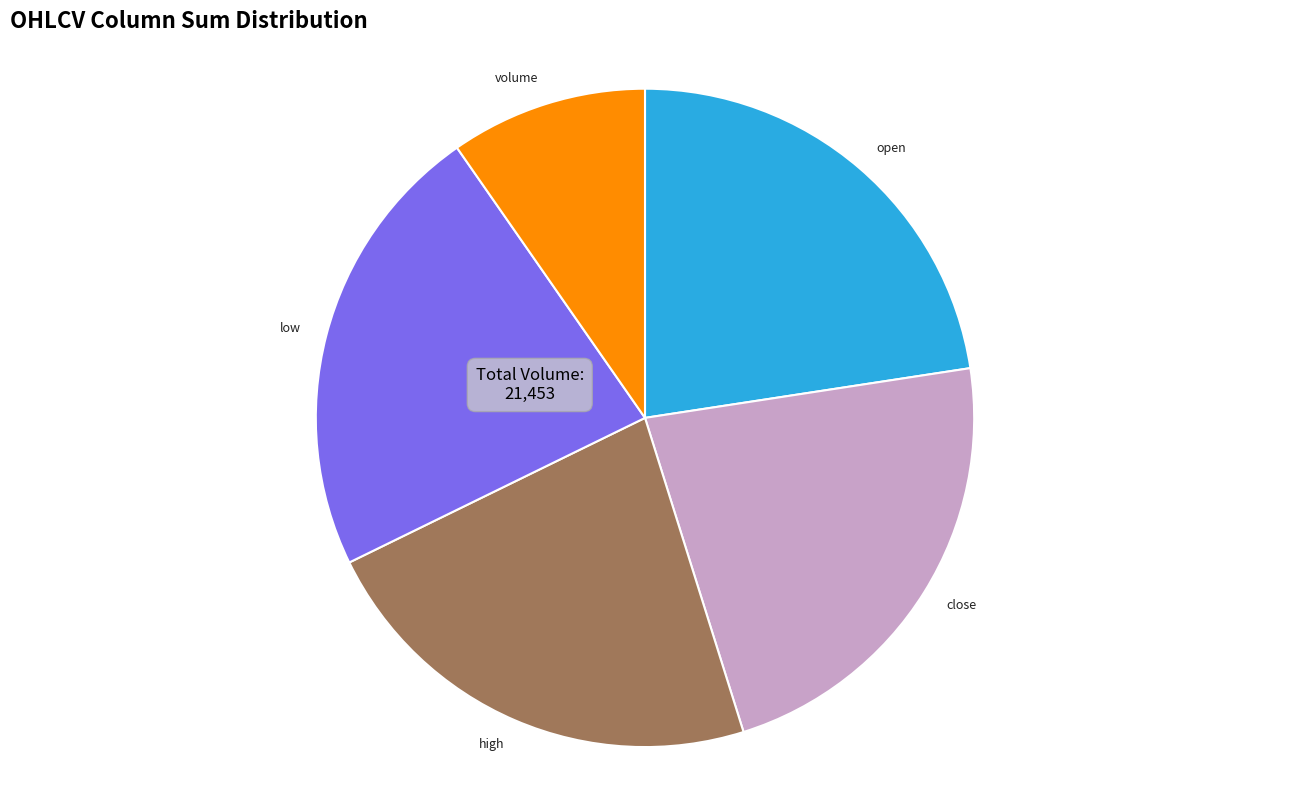

The volume slice represents 1% of the pie. True or false?

False